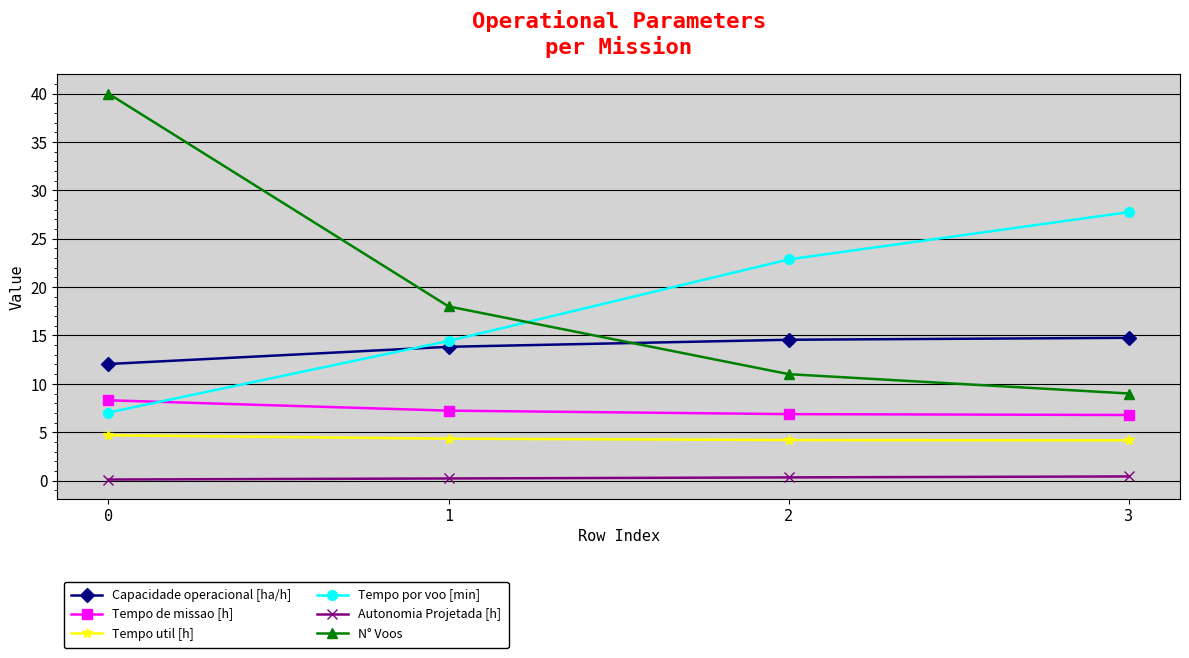

Does the chart have visible grid lines?

Yes